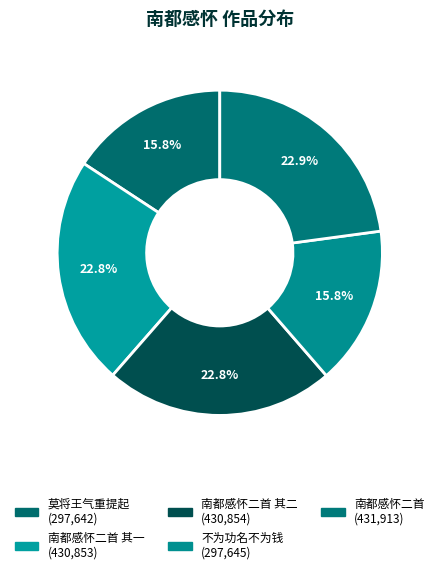

Does any single category account for the majority?

No